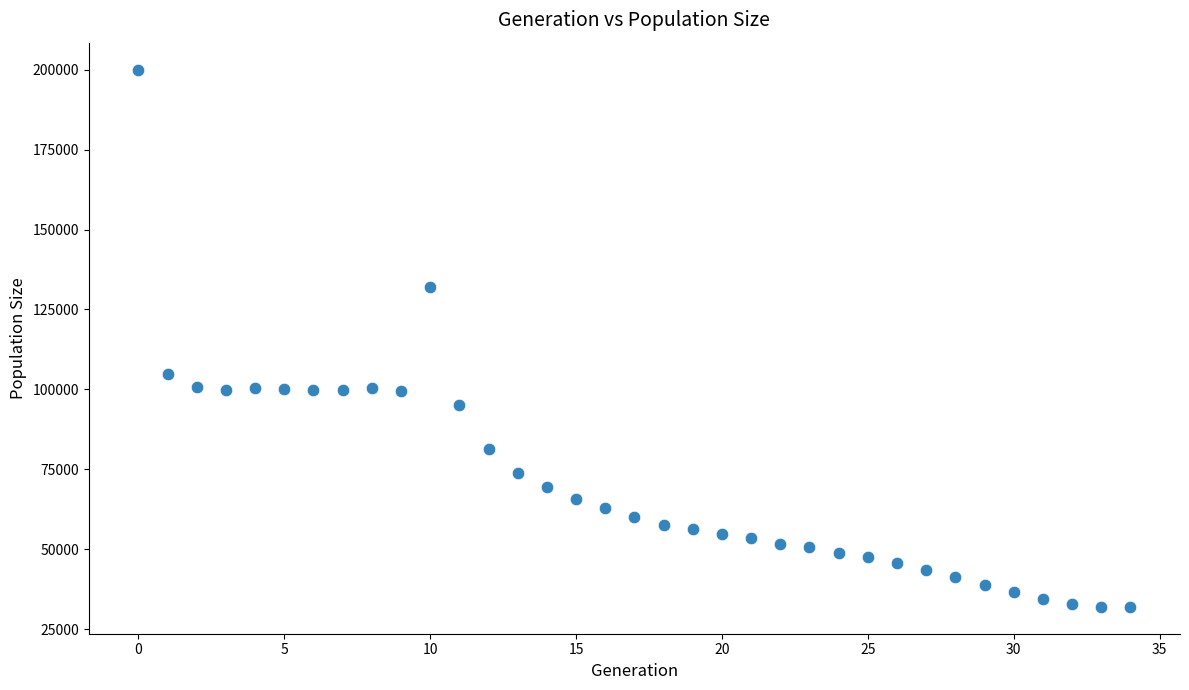

What is the range of Y values (max minus min)?

168034